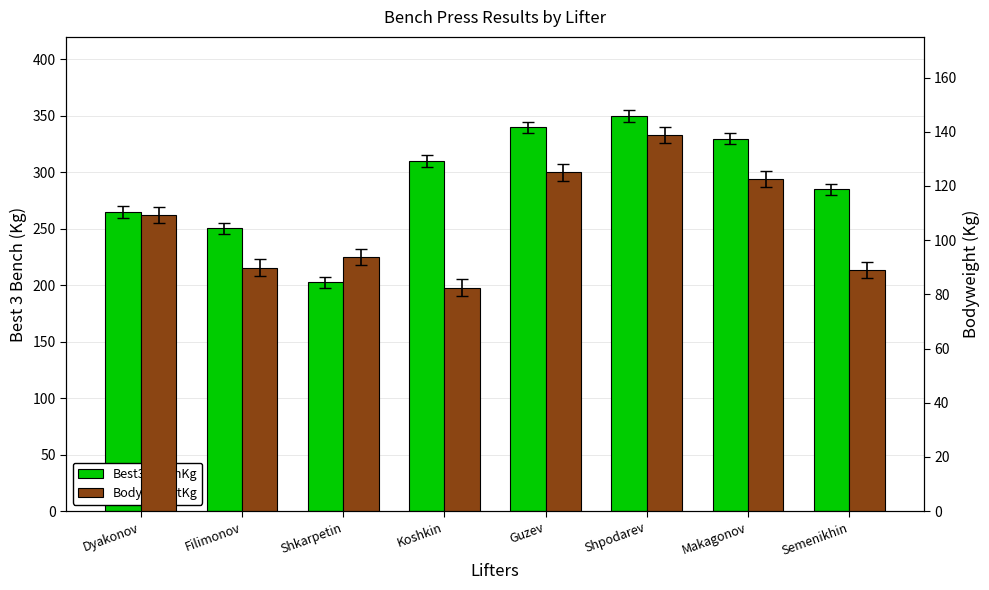

What is the label of the 2nd bar from the left?

Filimonov